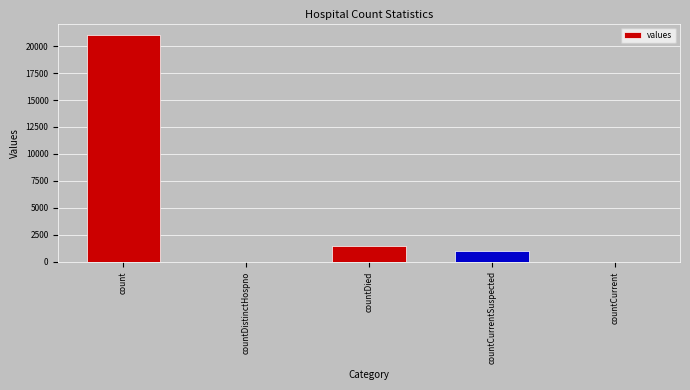

Are the bars horizontal?

No